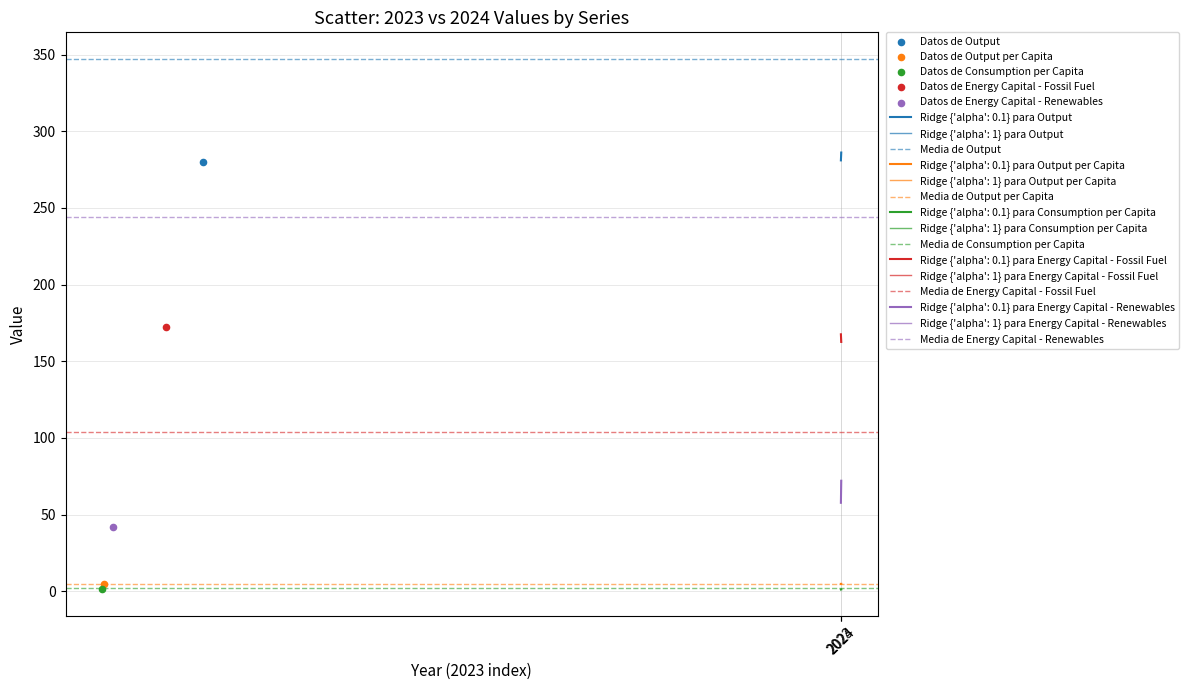

Which series reaches the minimum Y coordinate?

Datos de Consumption per Capita